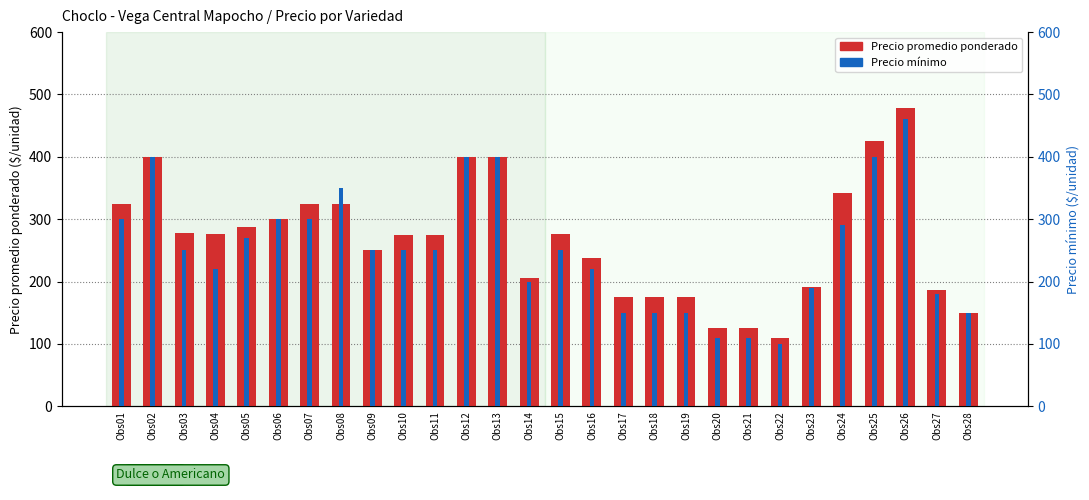

At how many categories does at least one series exceed 386?

5